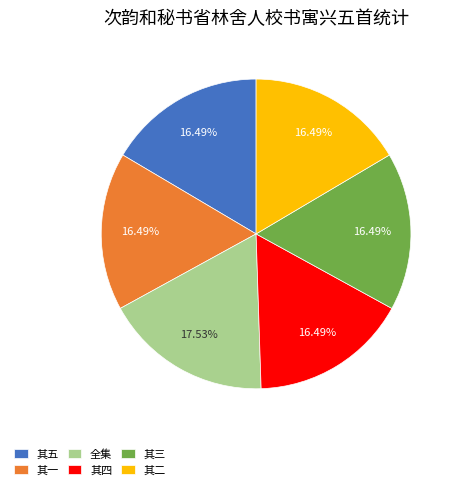

Do 其三 and 全集 together represent more than half of the pie?

No